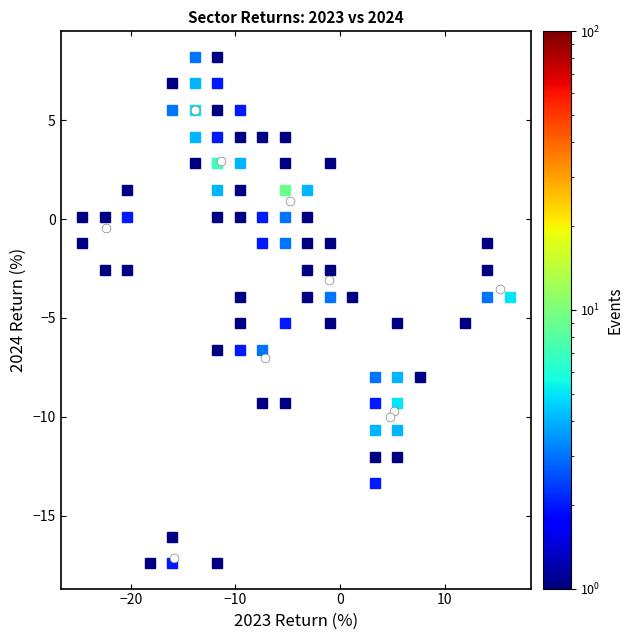

What is the average Y value?

-4.2